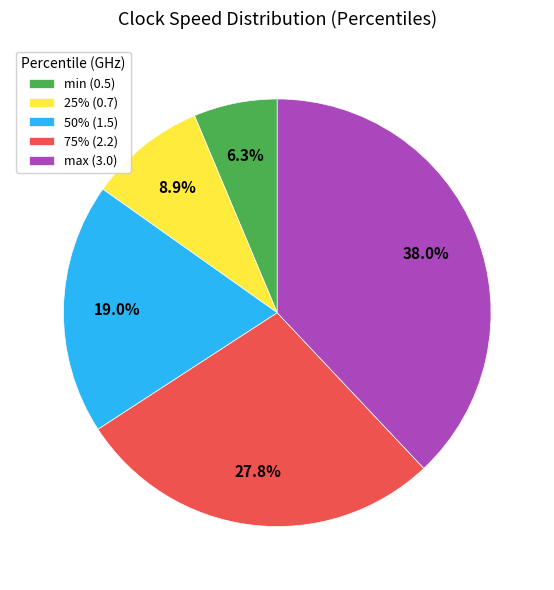

Which has a higher value, 75% (2.2) or max (3.0)?

max (3.0)